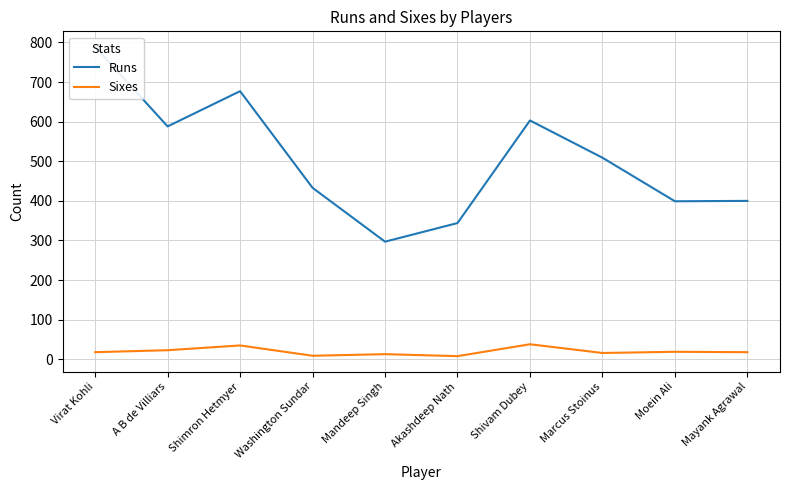

What is the label of the 1st point from the left?

Virat Kohli